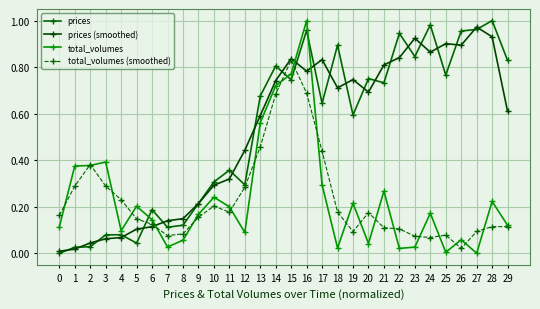

True or false: prices has more than 2 points higher than both neighbors.

True